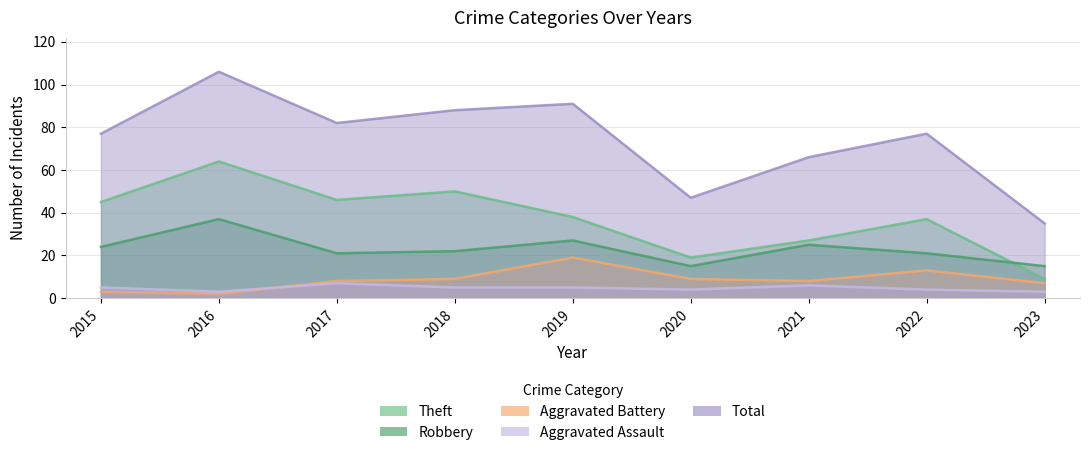

How many Aggravated Assault values are between 4 and 5?

5